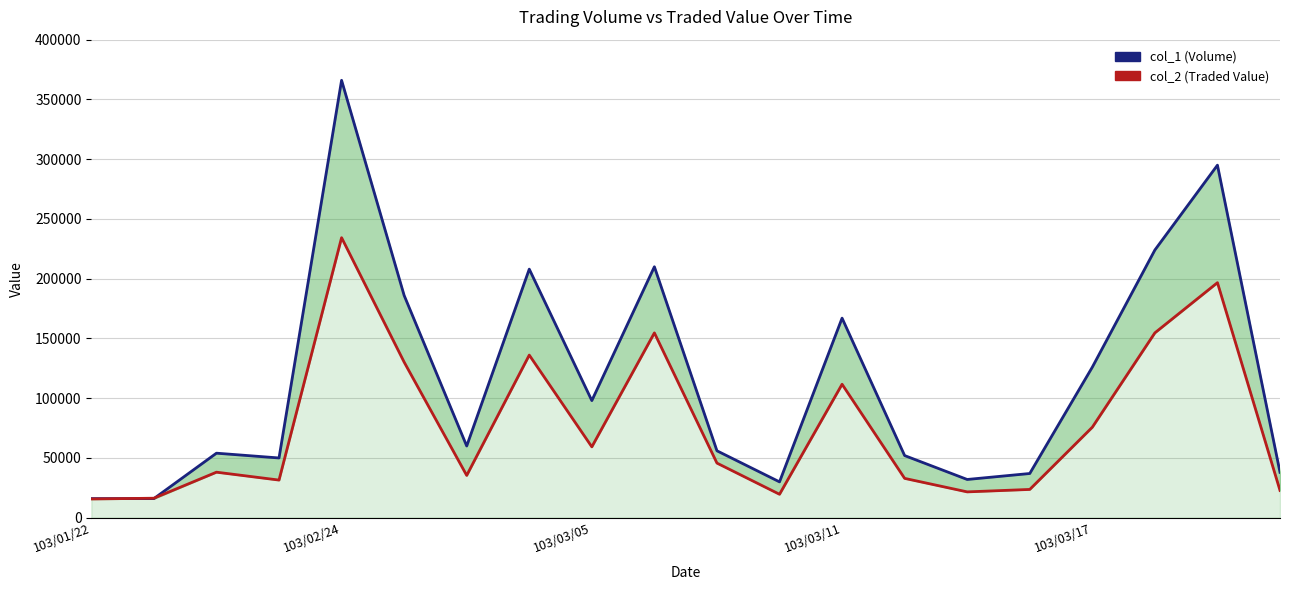

True or false: col_1 (Volume) and col_2 (Traded Value) intersect in this chart.

True